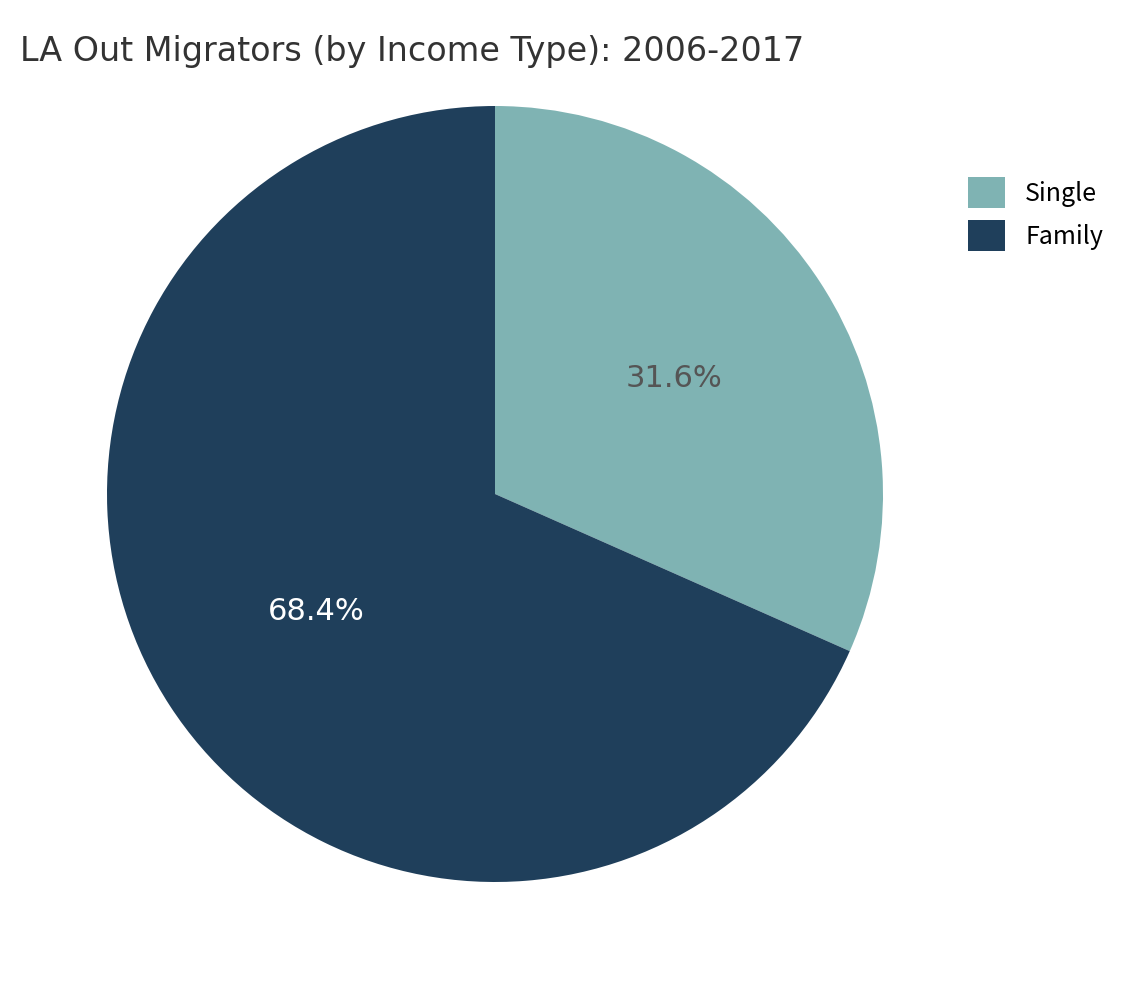

Rank the categories by value from lowest to highest.

Single, Family